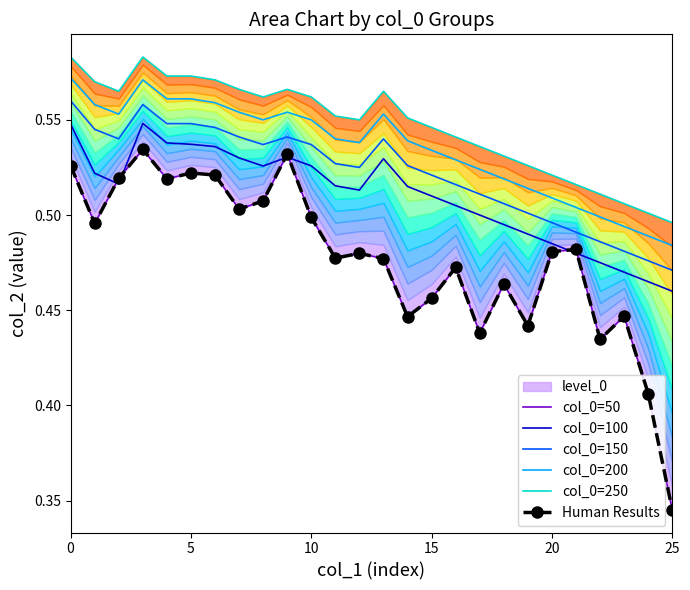

True or false: col_0=100 and col_0=150 cross at least once.

False